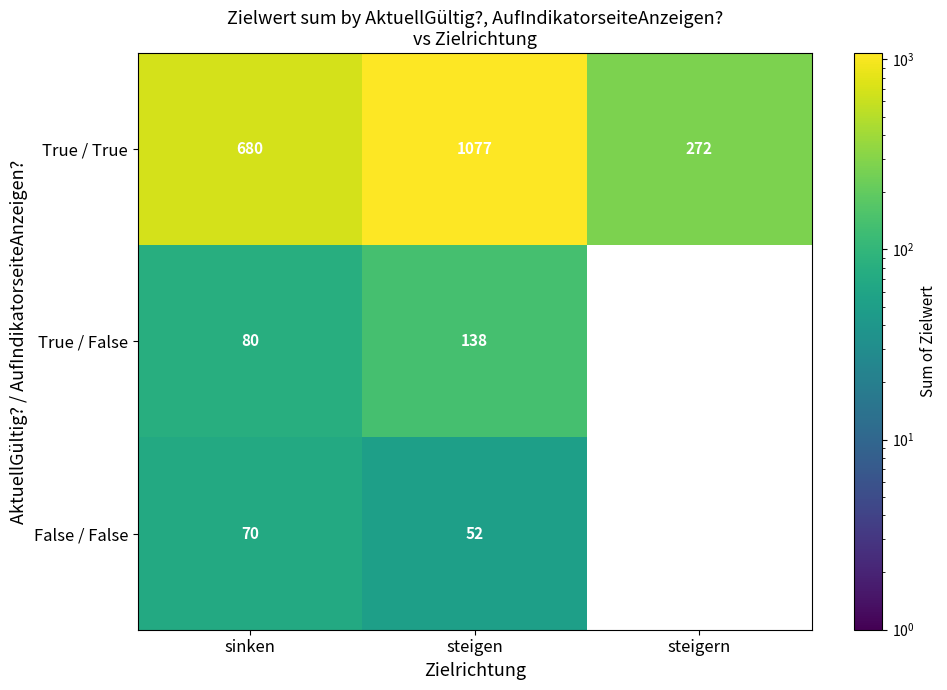

At how many categories does at least one series exceed 112?

3